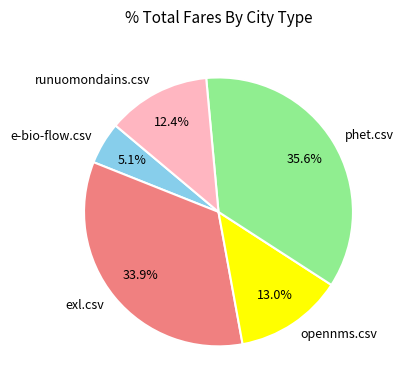

Which slice is the smallest?

e-bio-flow.csv